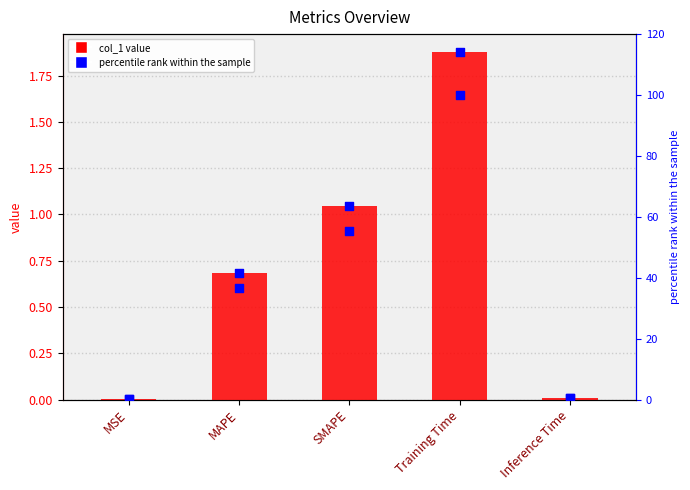

Which series reaches the minimum Y coordinate?

col_1